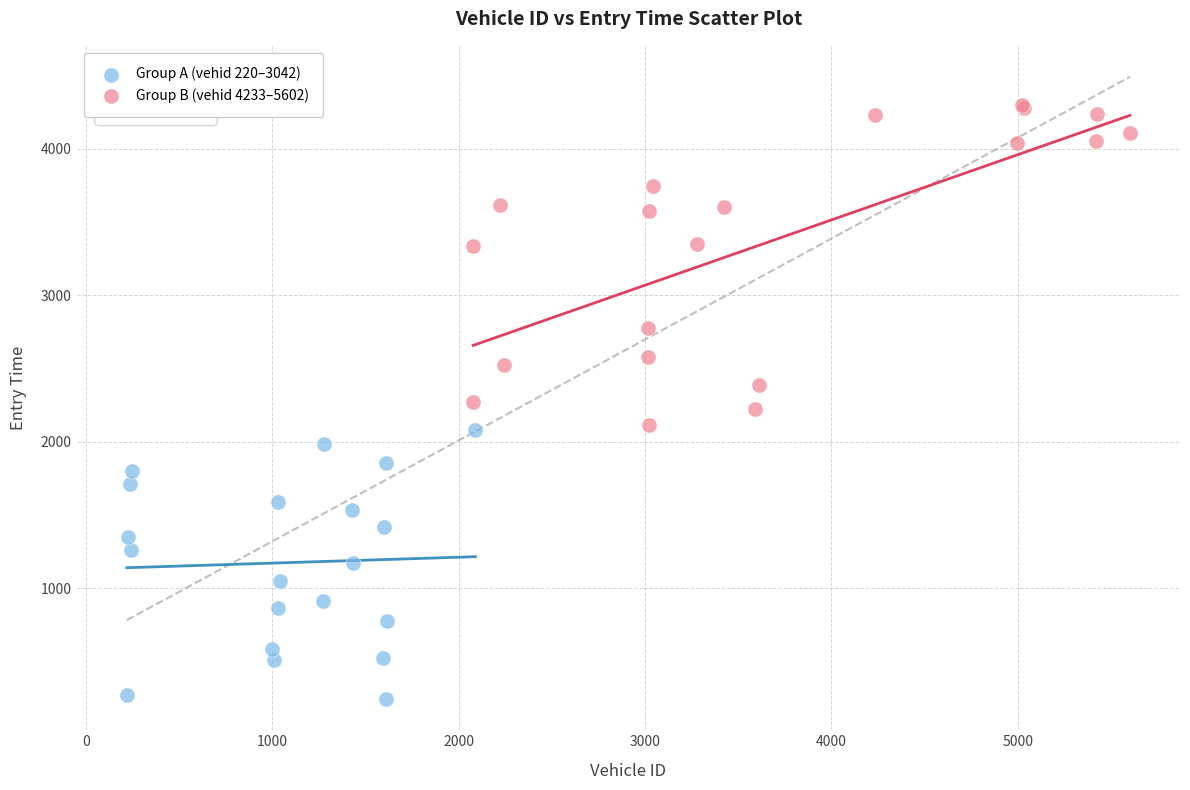

Which series has the widest spread of Y values?

Group B (vehid 4233–5602)